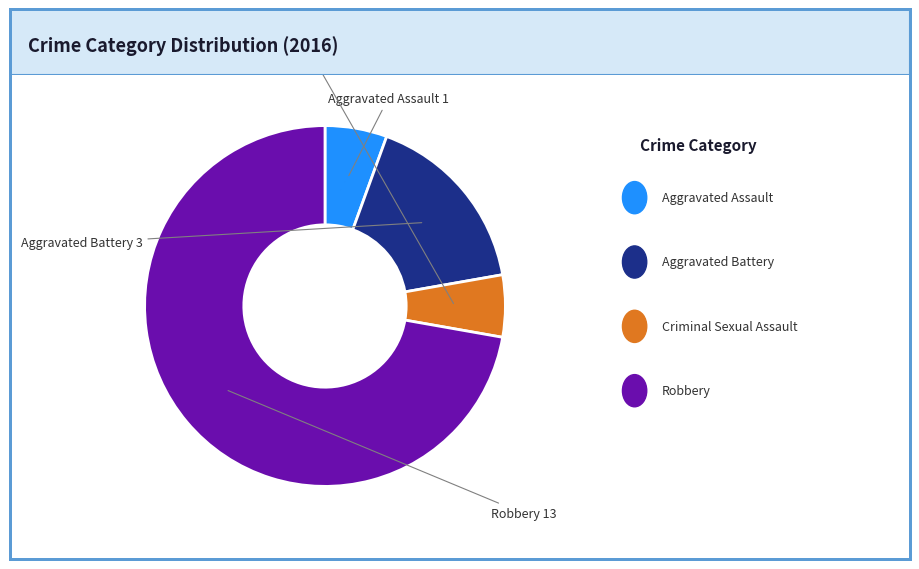

Does any single category account for the majority?

Yes